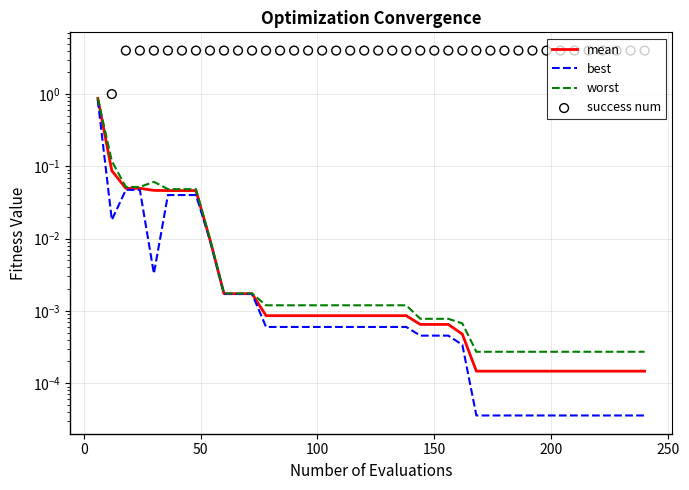

At how many categories does at least one series exceed 3?

38